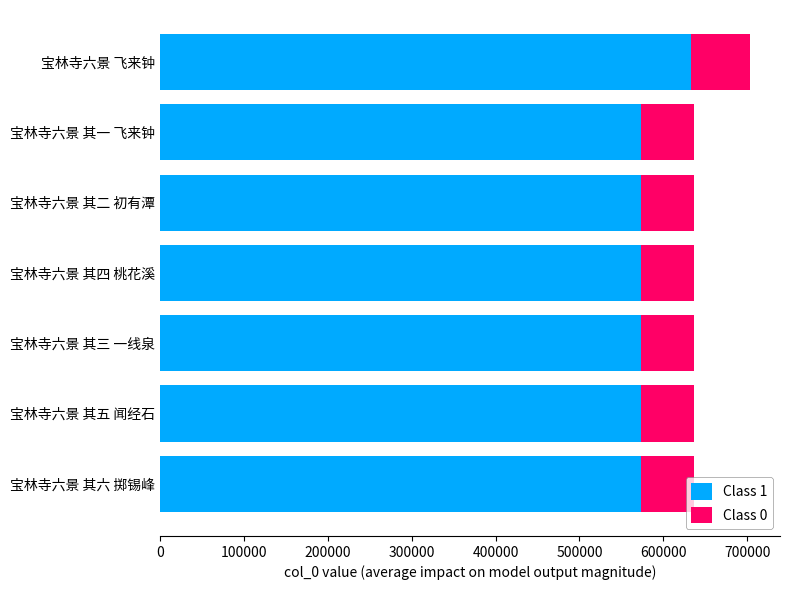

Is it true that Class 1 equals 573347.7 at 宝林寺六景 其二 初有潭?

True